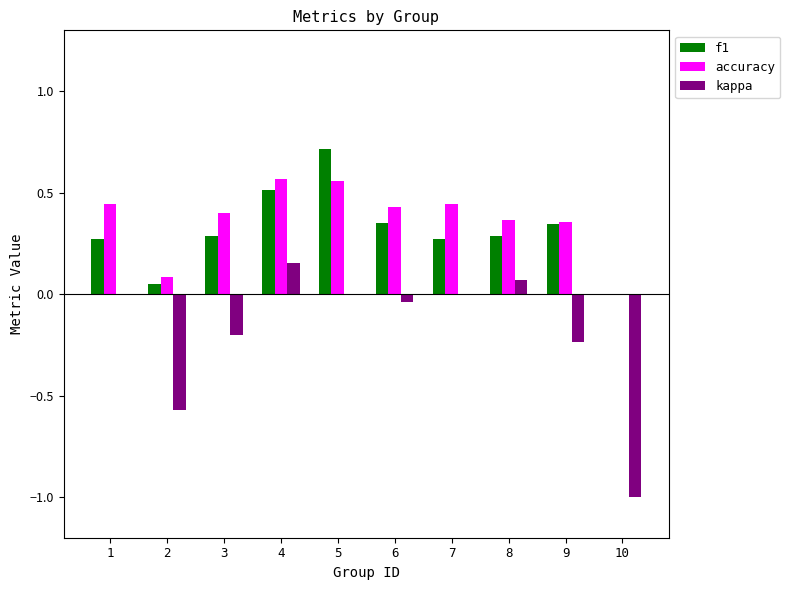

Which series has the widest spread of values?

kappa